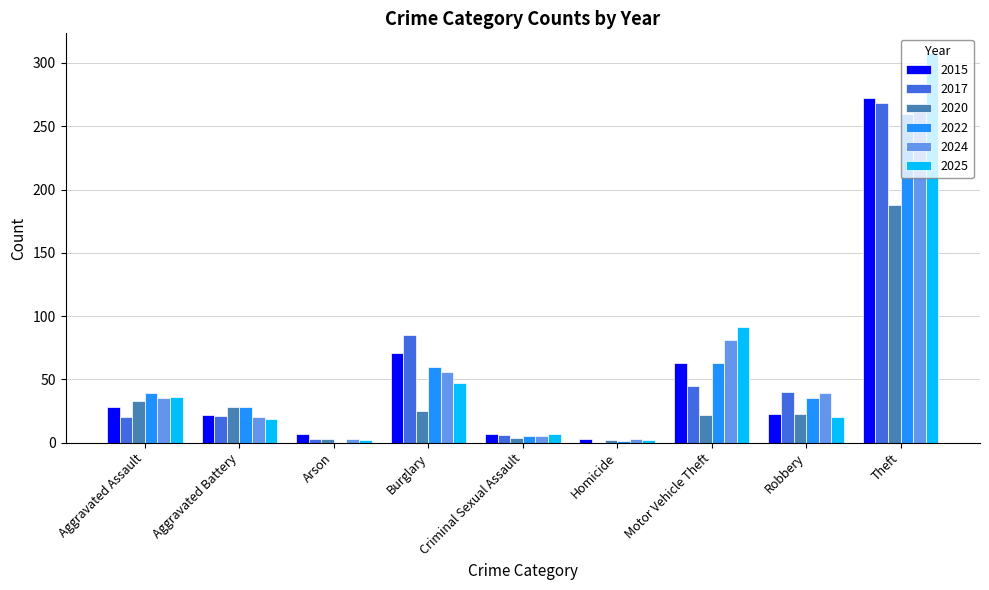

What is the highest value of the 2025 series?

308